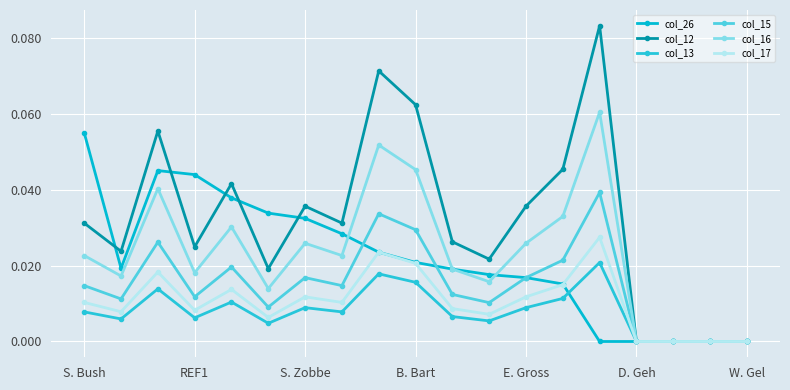

What is the sum of all col_15 values?

0.3